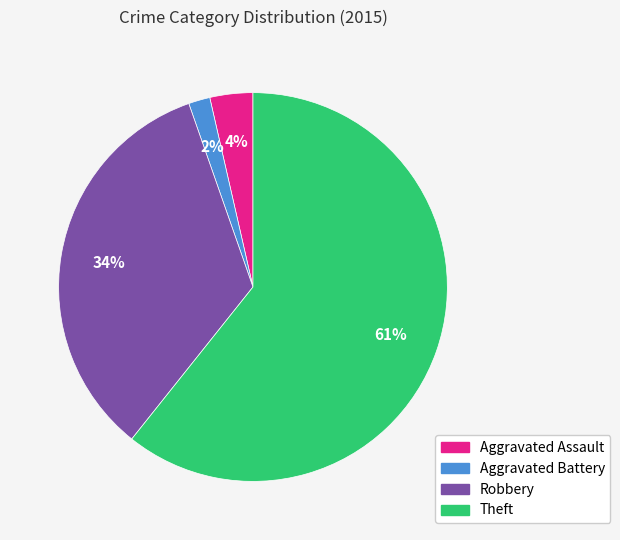

What percentage is the Aggravated Assault slice, to the nearest percent?

4%